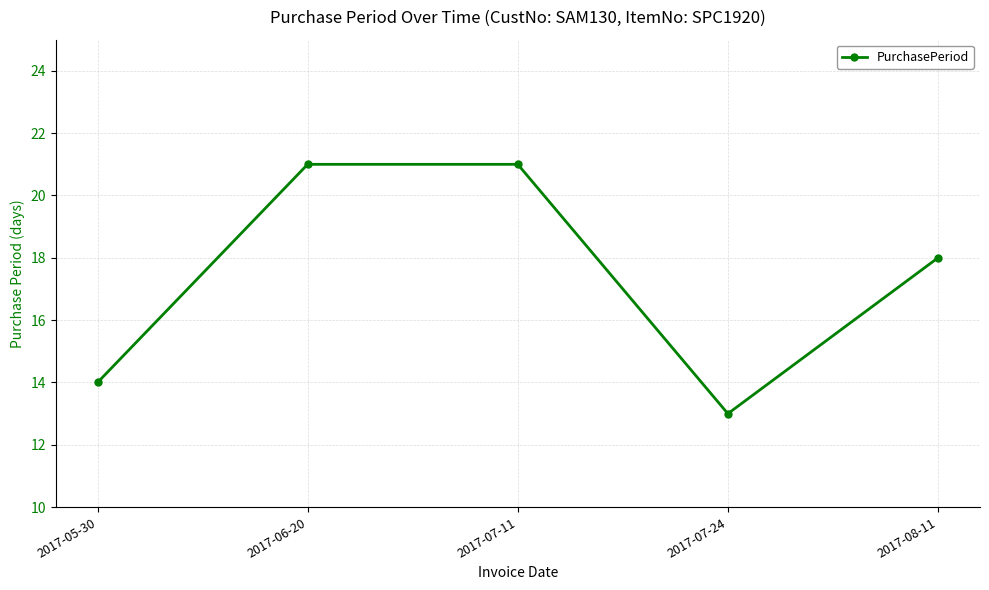

Reading left to right, extract all data points from this chart.

14	21	21	13	18